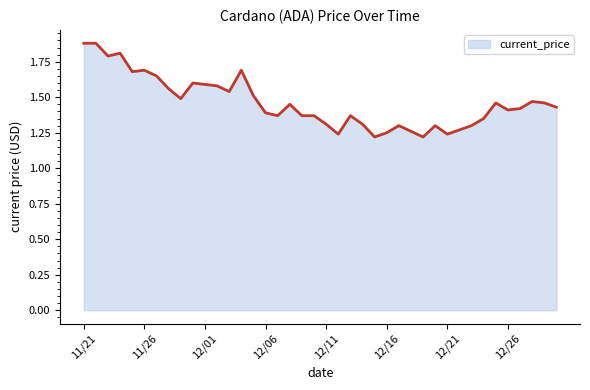

What is the greatest value displayed?

1.9